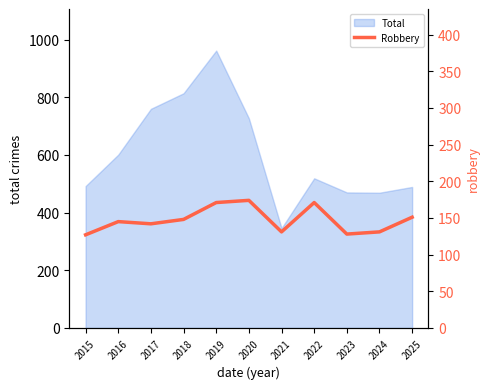

How many interior local peaks (higher than both neighbors) does the data have?

3